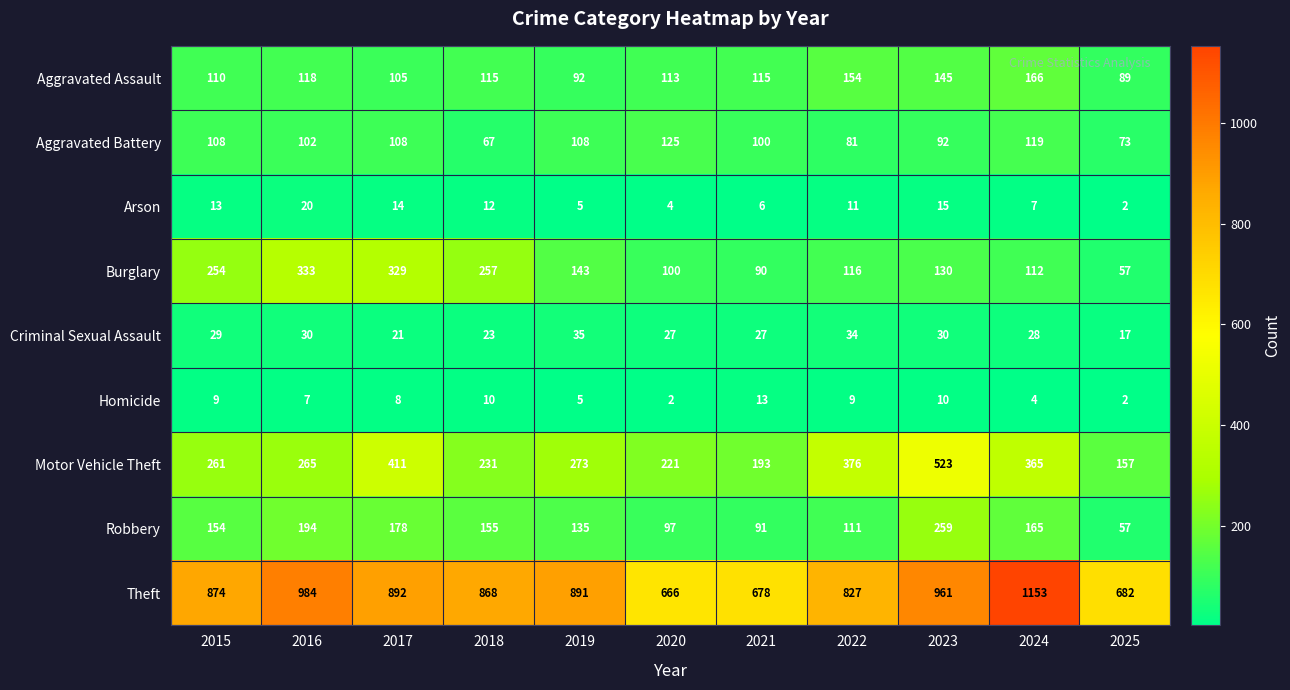

Which category has the lowest value in the Theft series?

2020